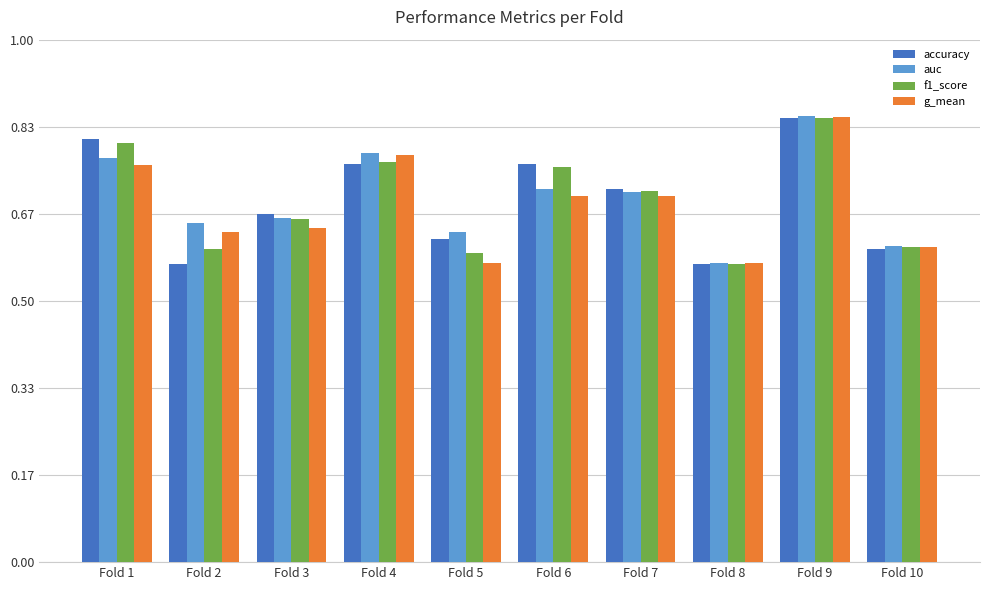

True or false: auc has a value of 0.7 at Fold 7.

True